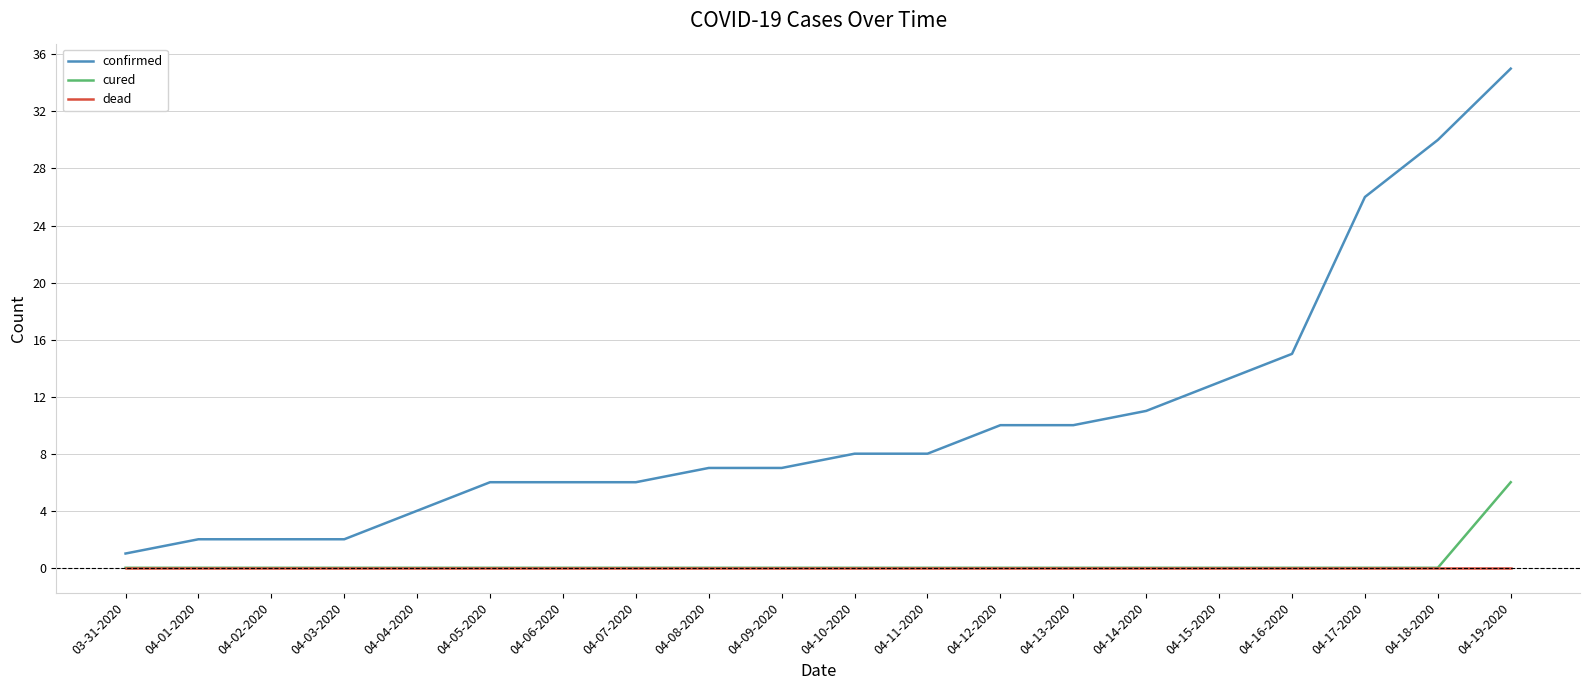

At which label does cured reach its peak?

04-19-2020